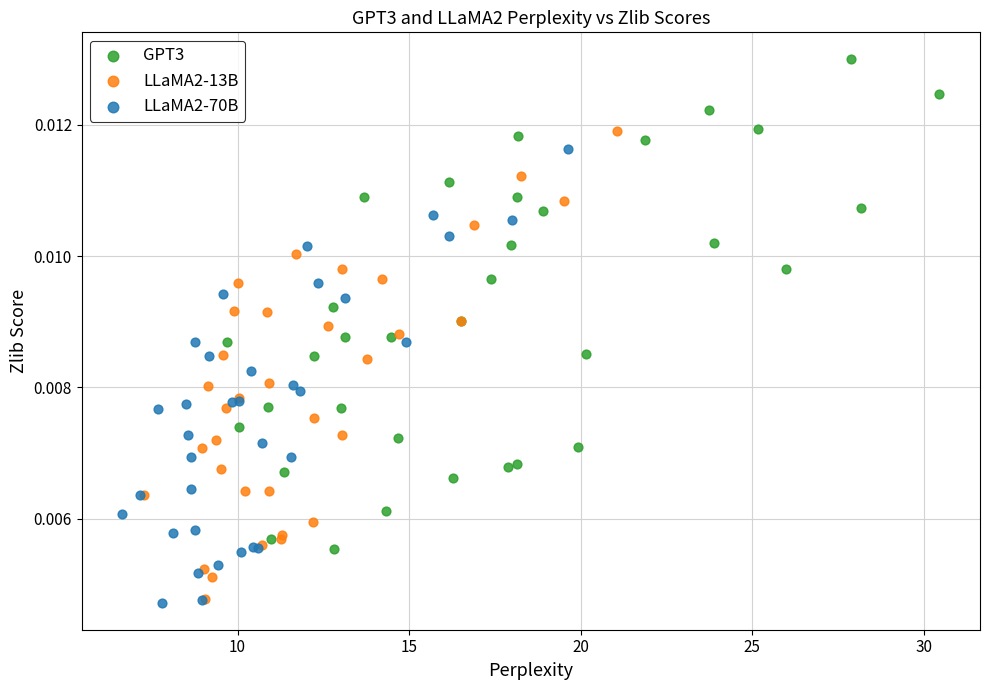

Which series has the widest spread of Y values?

GPT3